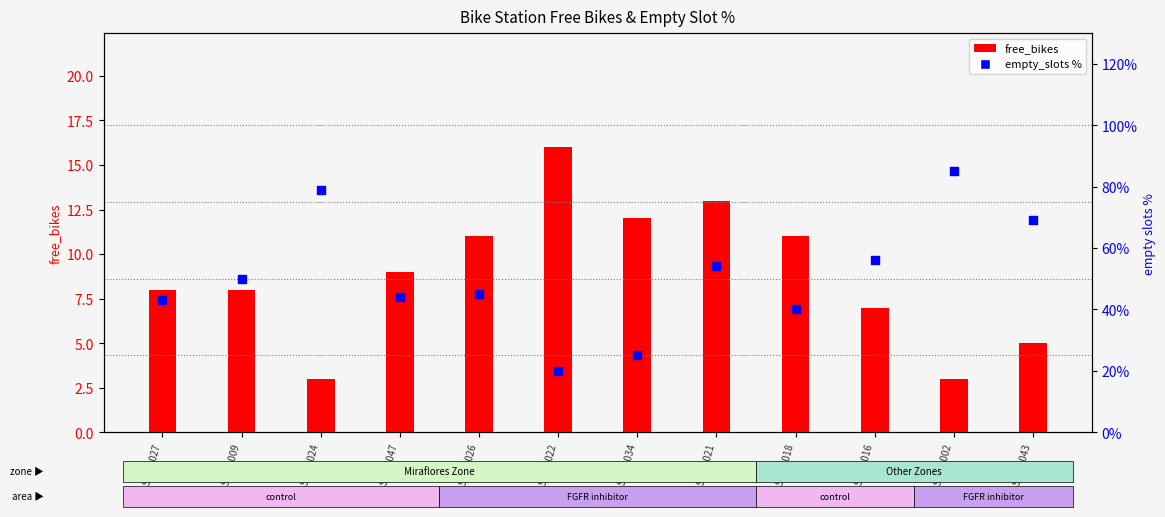

At how many categories does at least one series exceed 26?

10